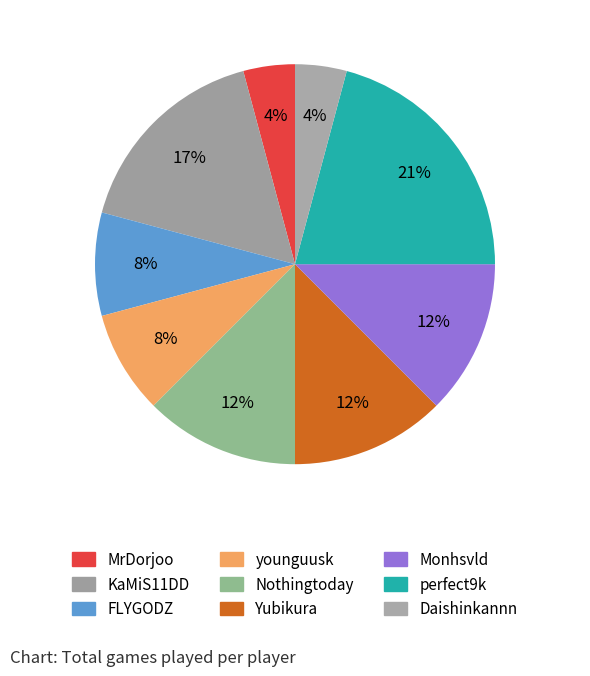

How many slices are in this pie chart?

9